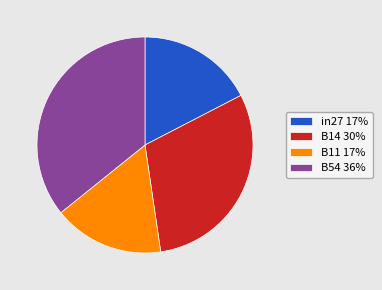

Rank the categories by value from highest to lowest.

B54 36%, B14 30%, in27 17%, B11 17%